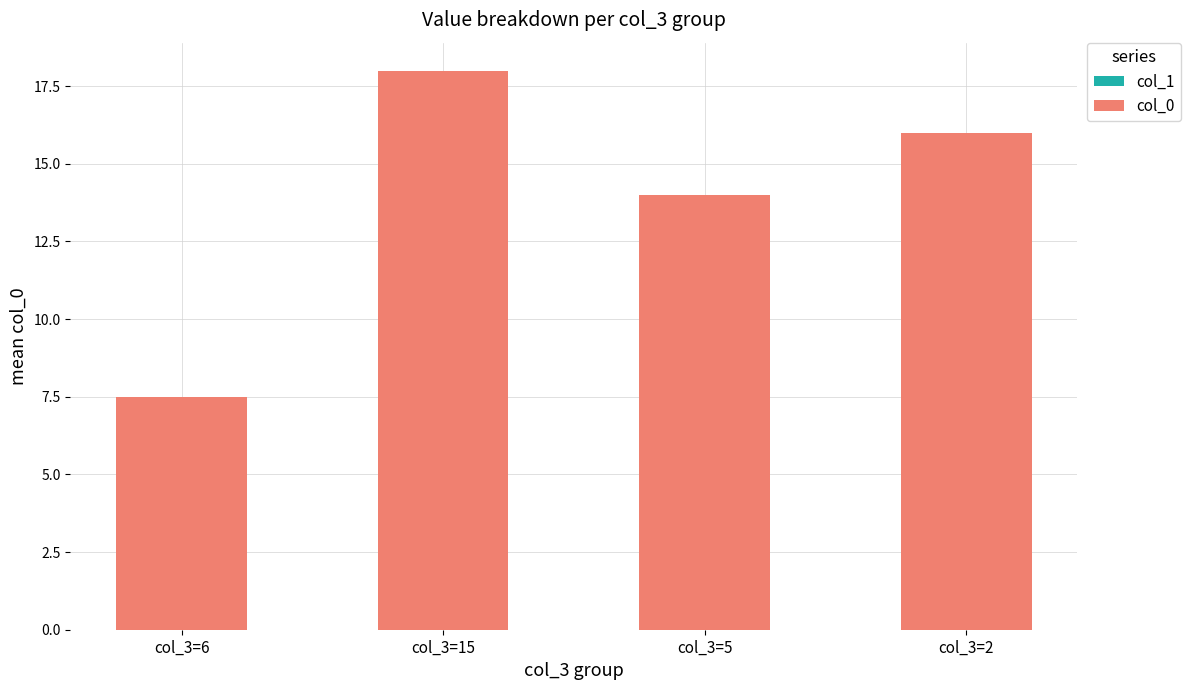

At which category does the chart reach its peak across all series?

col_3=15